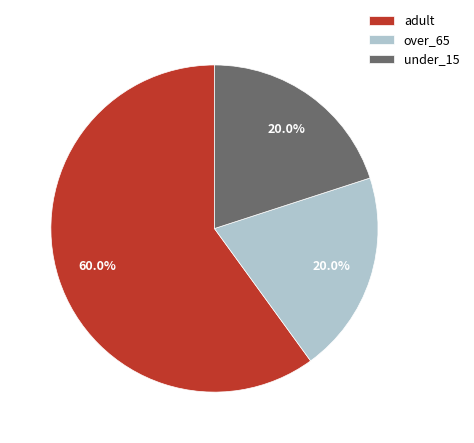

Do under_15 and over_65 together represent more than half of the pie?

No